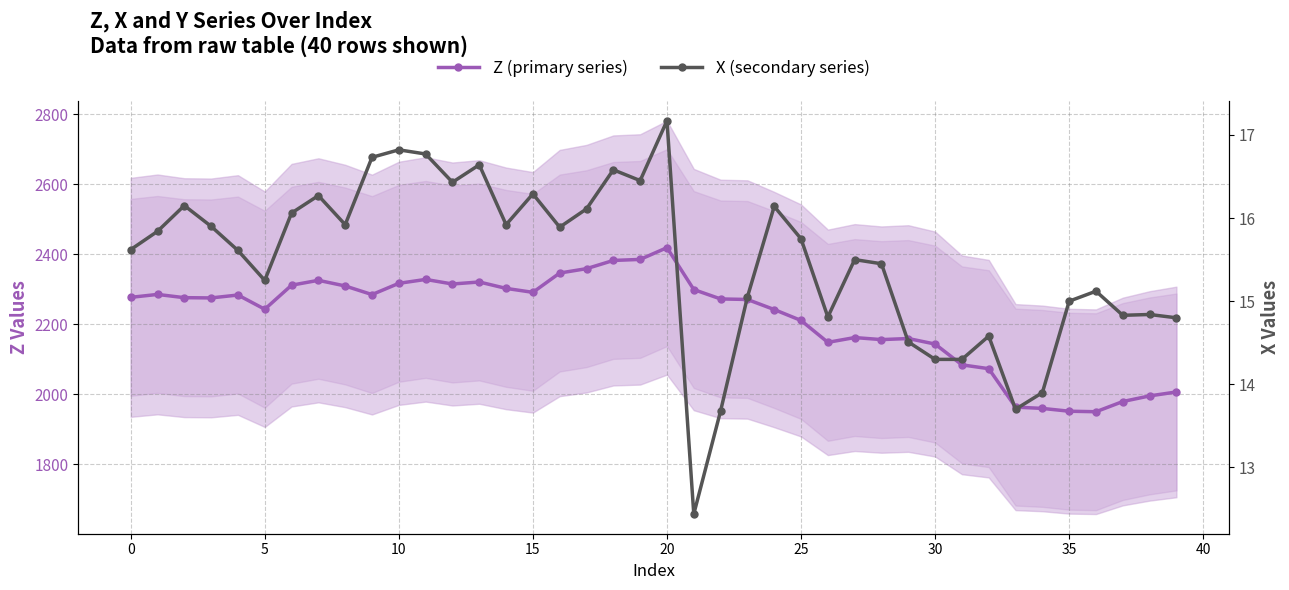

The value of Z (primary series) at 33 is 522.5. True or false?

False